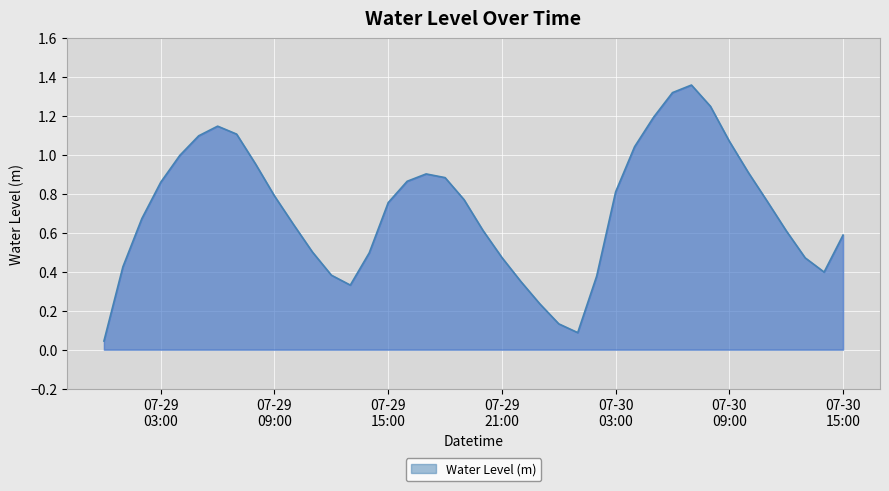

Does the chart display data point markers on the line(s)?

No